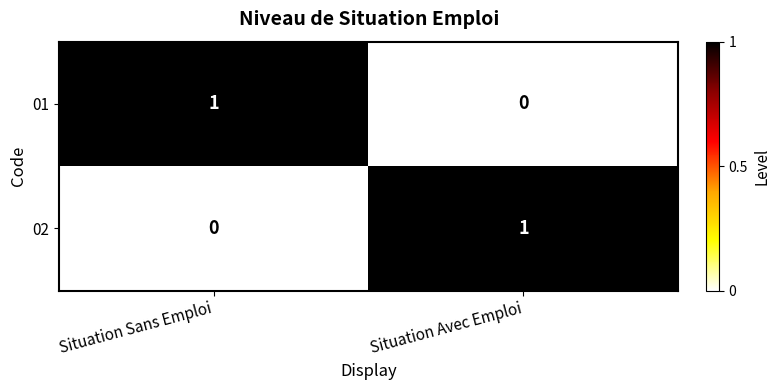

At which label is 01 closest to 0?

Situation Avec Emploi